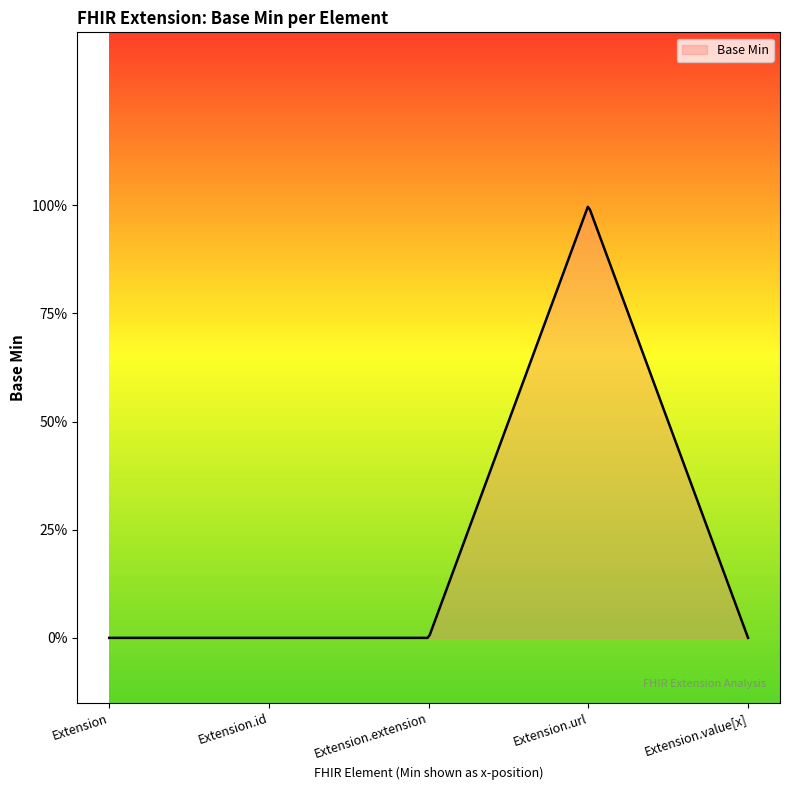

Does the chart display data point markers on the line(s)?

No